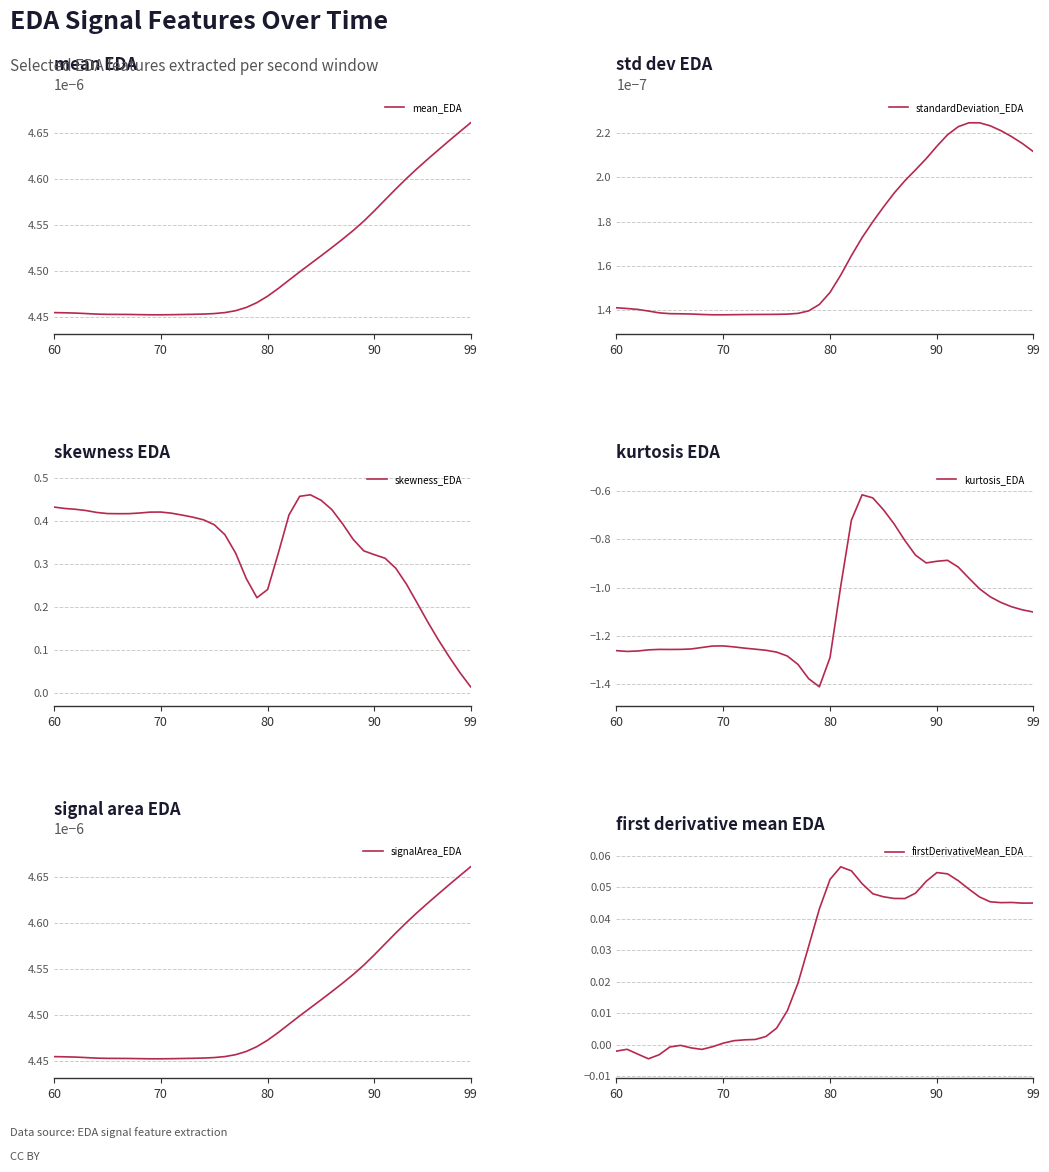

At which label is skewness_EDA closest to 0?

99